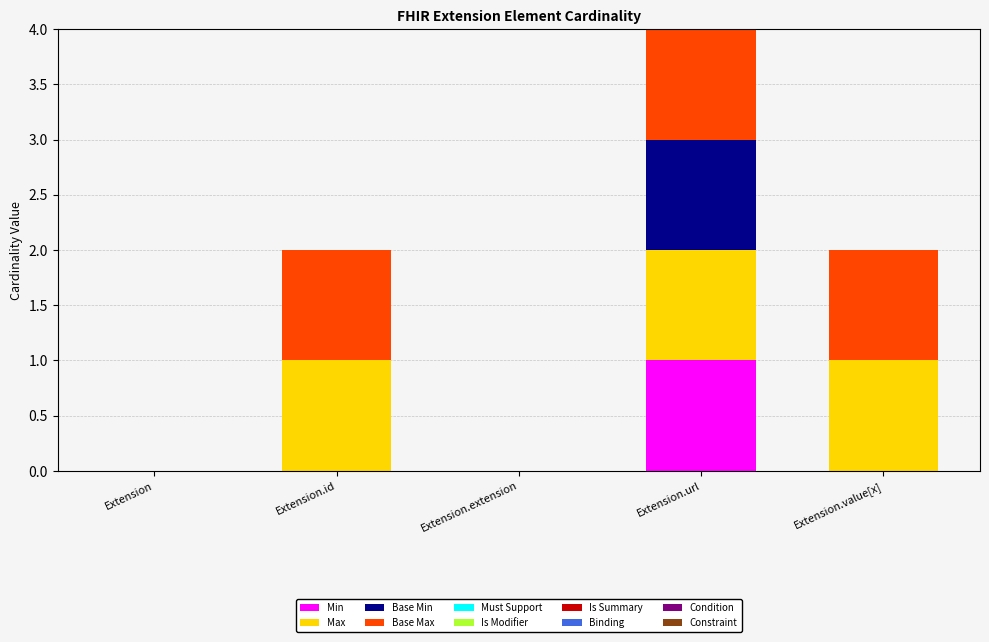

Is it true that Min equals 1 at Extension.url?

True